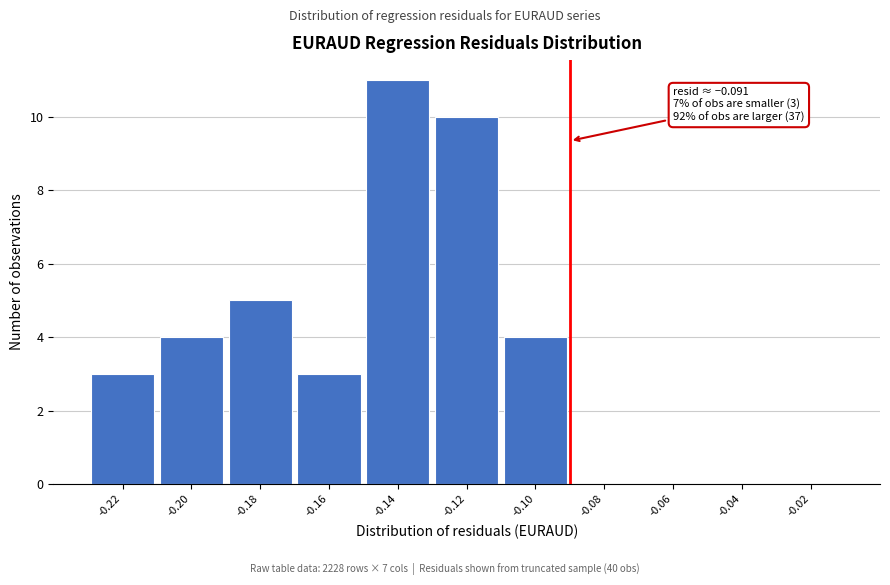

Which range on the x-axis has the tallest bar?

-0.15 to -0.13